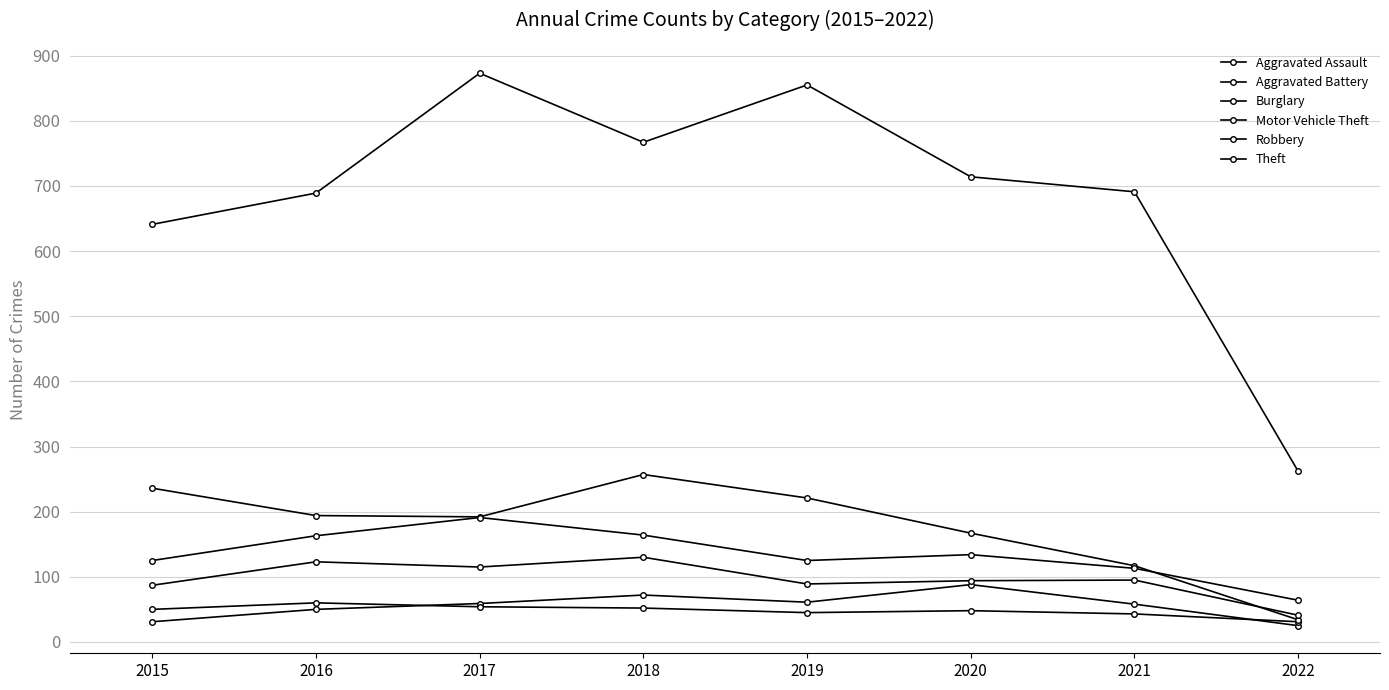

How many distinct data groups are displayed?

6